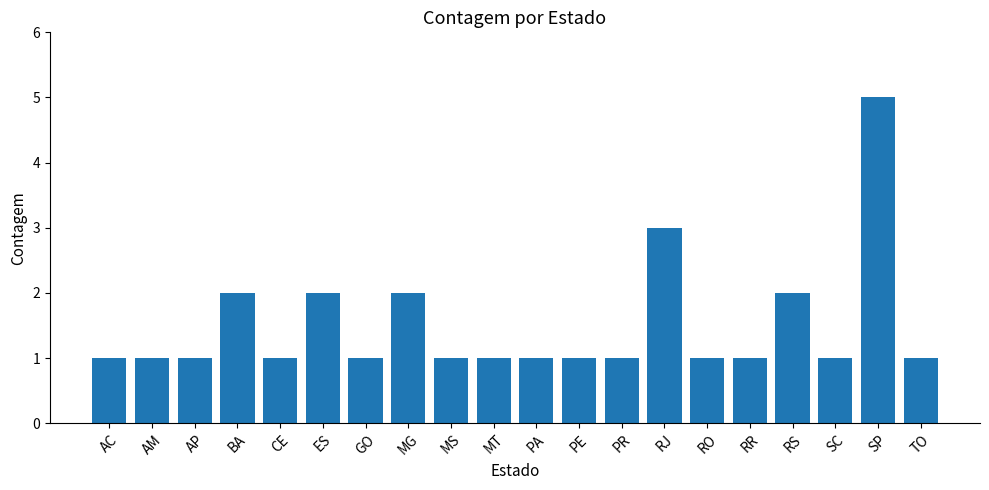

How many categories are shown in the chart?

20